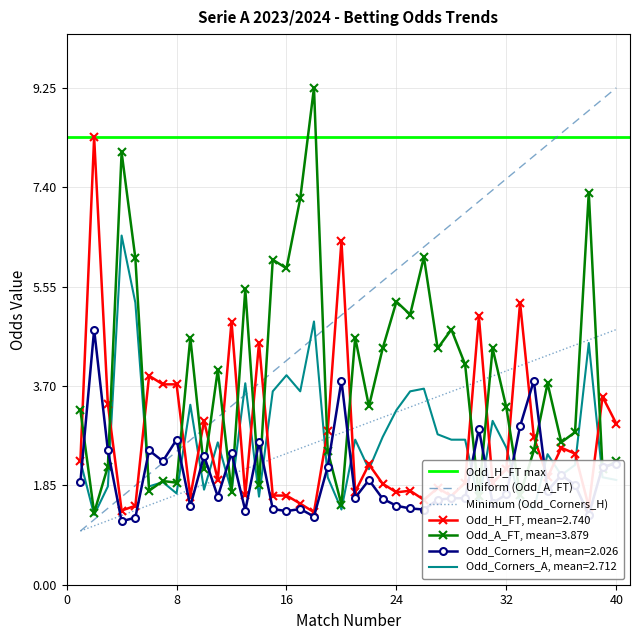

After their last crossing, which series has the higher values: Odd_A_FT or Odd_Corners_H?

Odd_A_FT